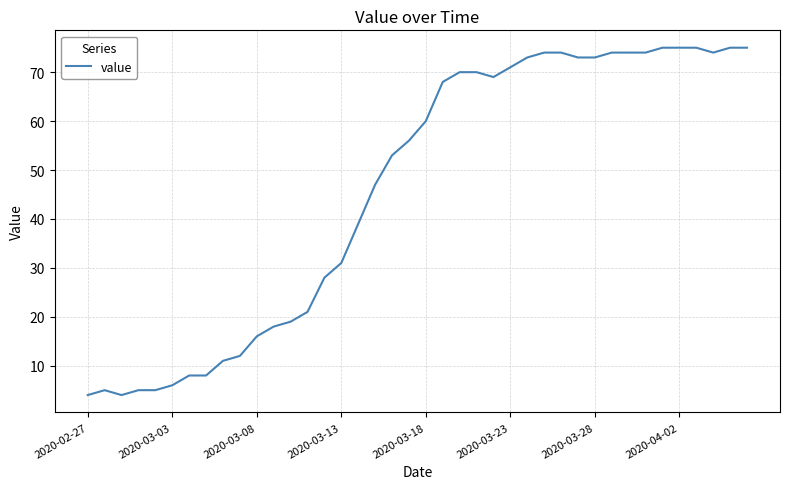

What is the minimum value shown in the chart?

4